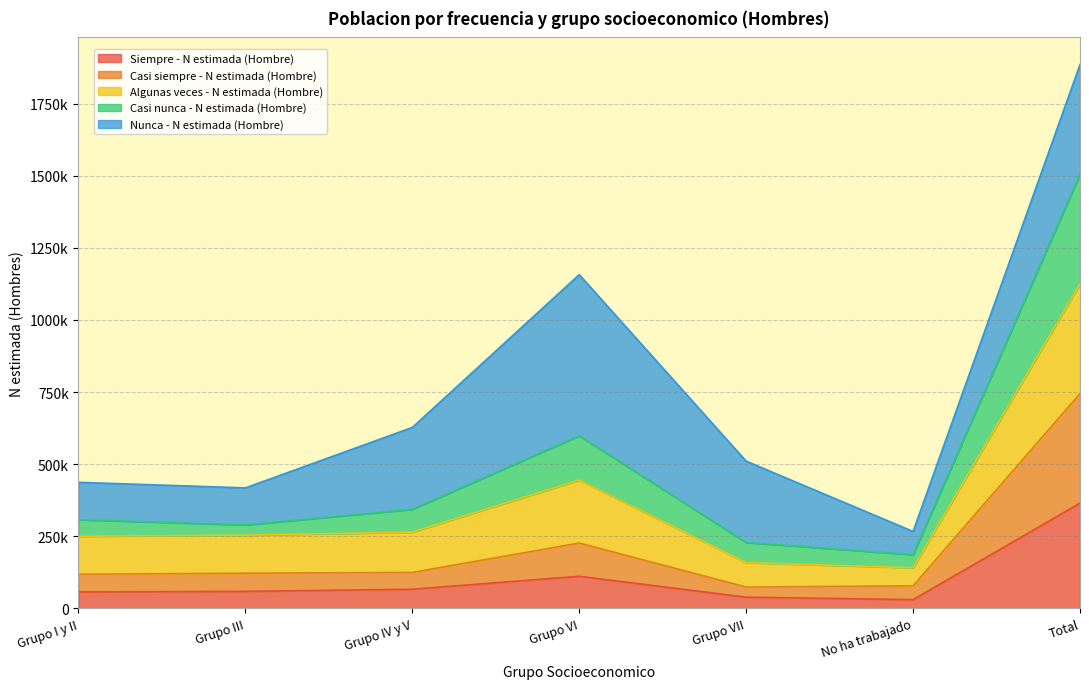

Between No ha trabajado and Total, which is larger?

Total